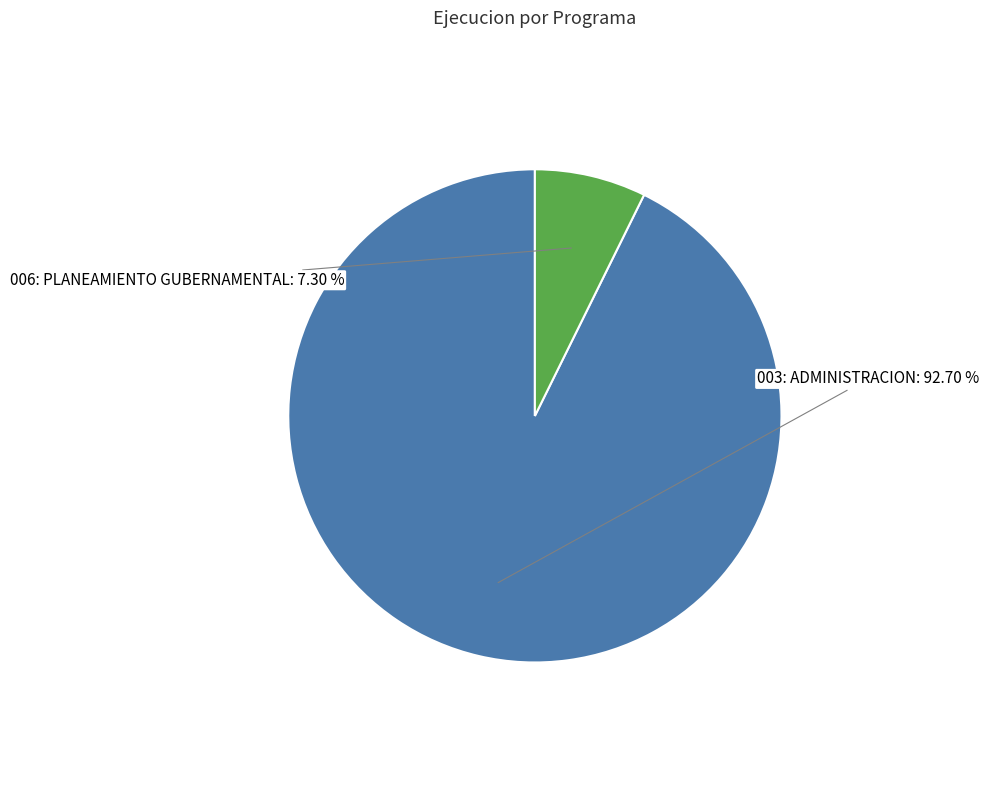

Does any single category account for the majority?

Yes